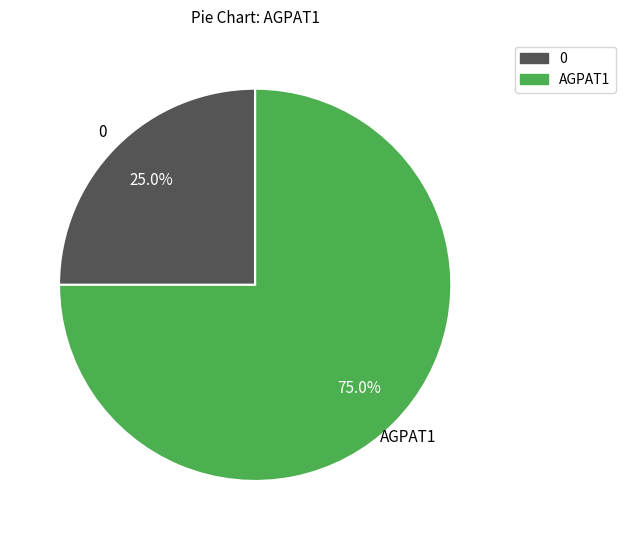

Is there a majority slice in this chart?

Yes